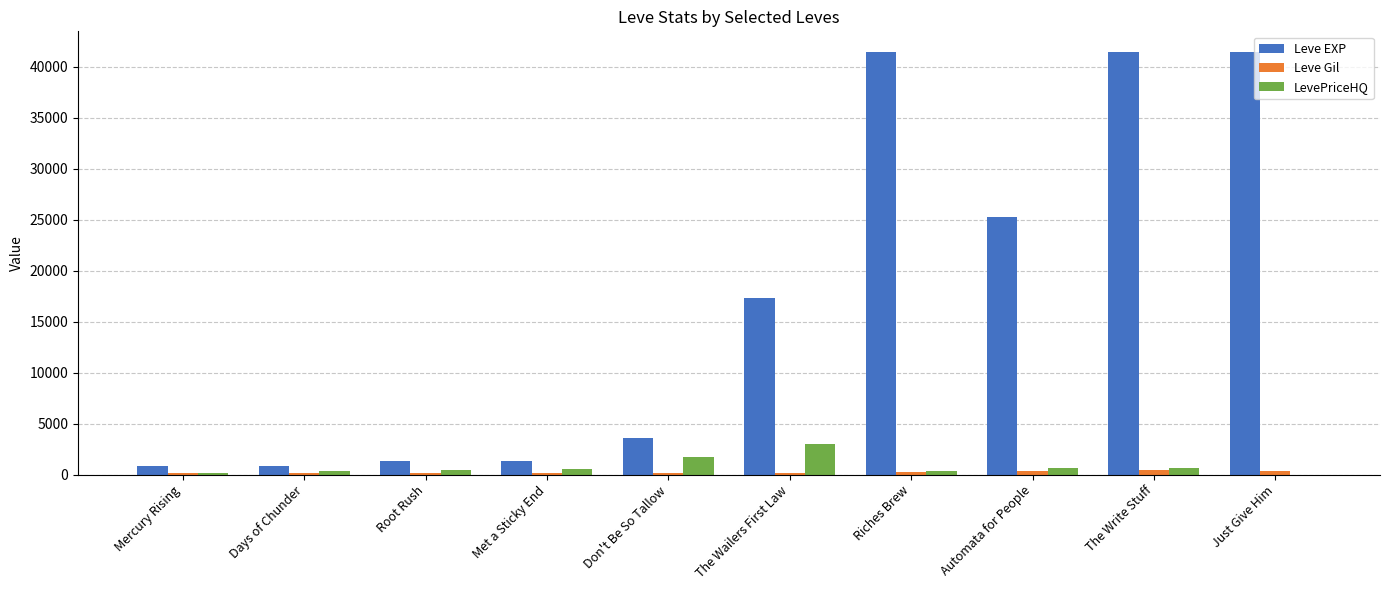

What is the spread (max minus min) of values at The Write Stuff?

40970.0